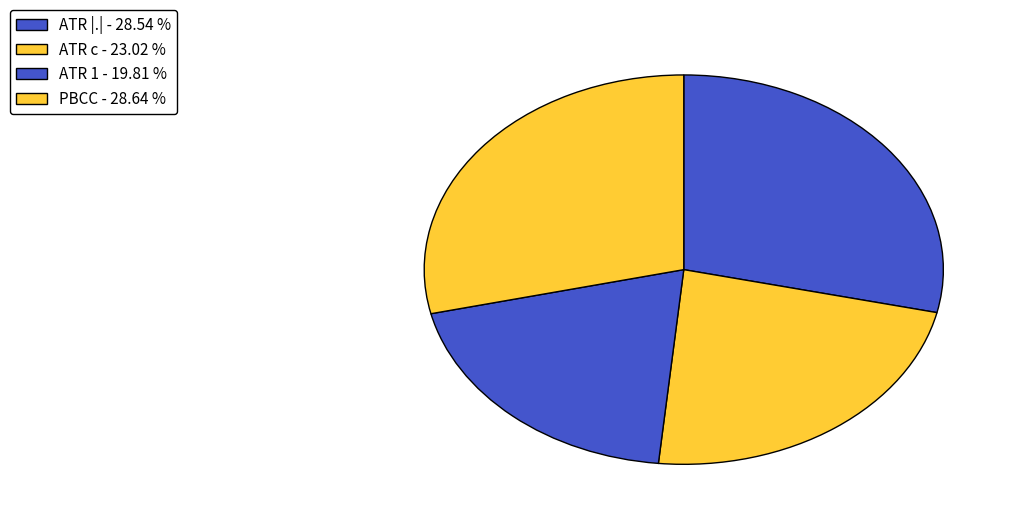

To the nearest percent, what is the combined percentage of ATR 1 and ATR c?

43%